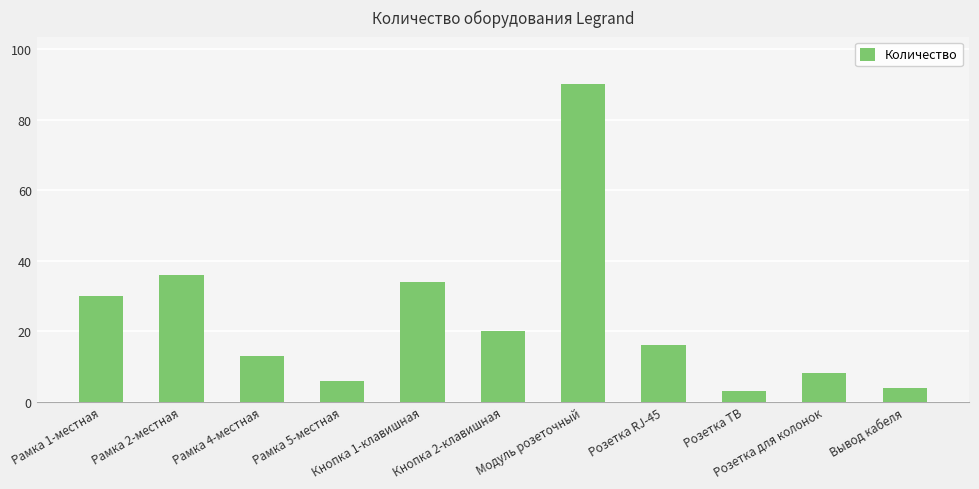

Rank the categories by value from highest to lowest.

Модуль розеточный, Рамка 2-местная, Кнопка 1-клавишная, Рамка 1-местная, Кнопка 2-клавишная, Розетка RJ-45, Рамка 4-местная, Розетка для колонок, Рамка 5-местная, Вывод кабеля, Розетка ТВ